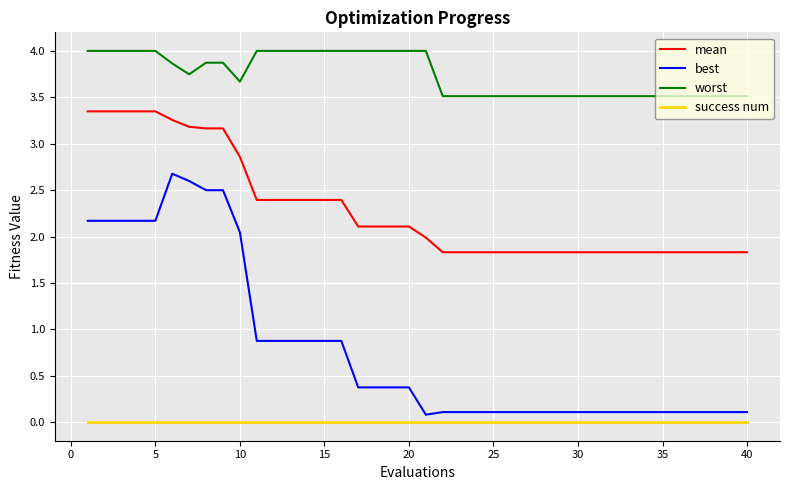

True or false: best and success num intersect in this chart.

False